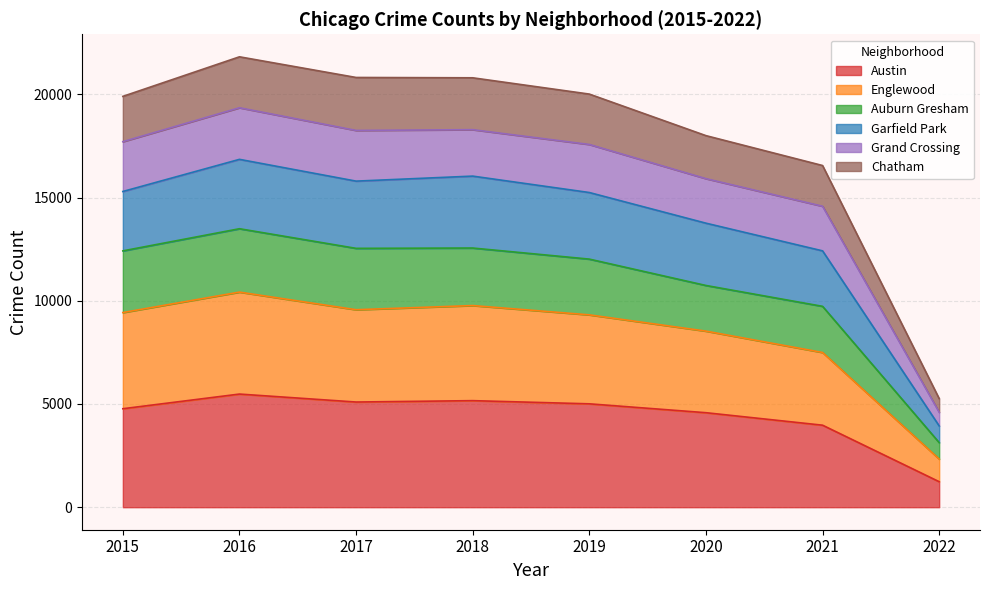

True or false: Englewood has a value of 18262 at 2018.

False